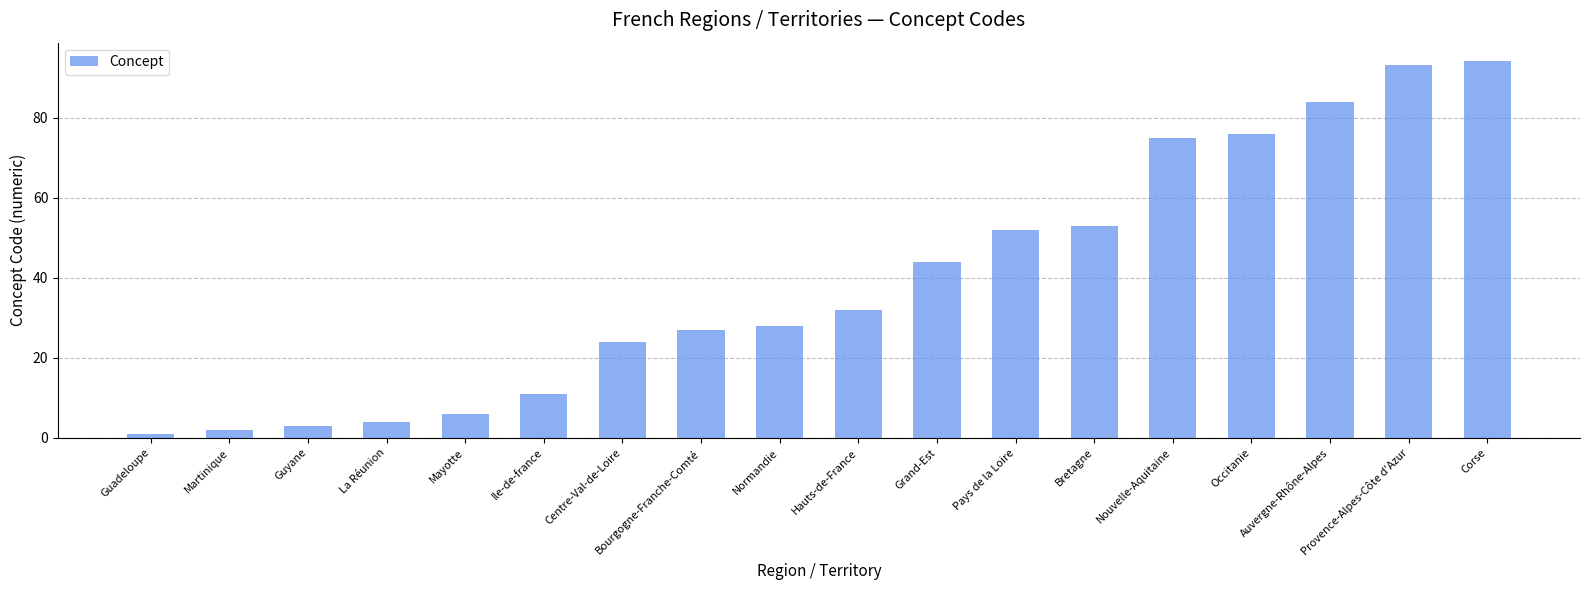

Rank the categories by value from lowest to highest.

Guadeloupe, Martinique, Guyane, La Réunion, Mayotte, Ile-de-france, Centre-Val-de-Loire, Bourgogne-Franche-Comté, Normandie, Hauts-de-France, Grand-Est, Pays de la Loire, Bretagne, Nouvelle-Aquitaine, Occitanie, Auvergne-Rhône-Alpes, Provence-Alpes-Côte d'Azur, Corse